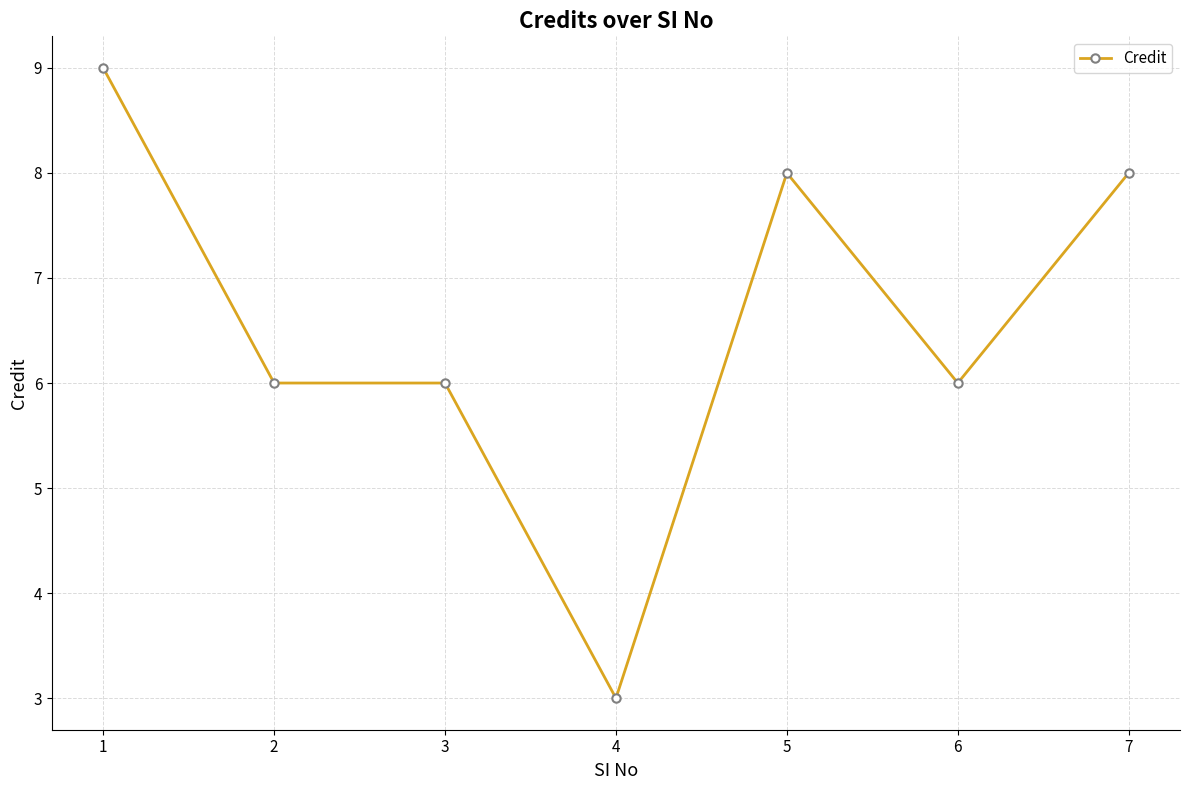

Reading left to right, transcribe all the data shown in this chart.

9	6	6	3	8	6	8